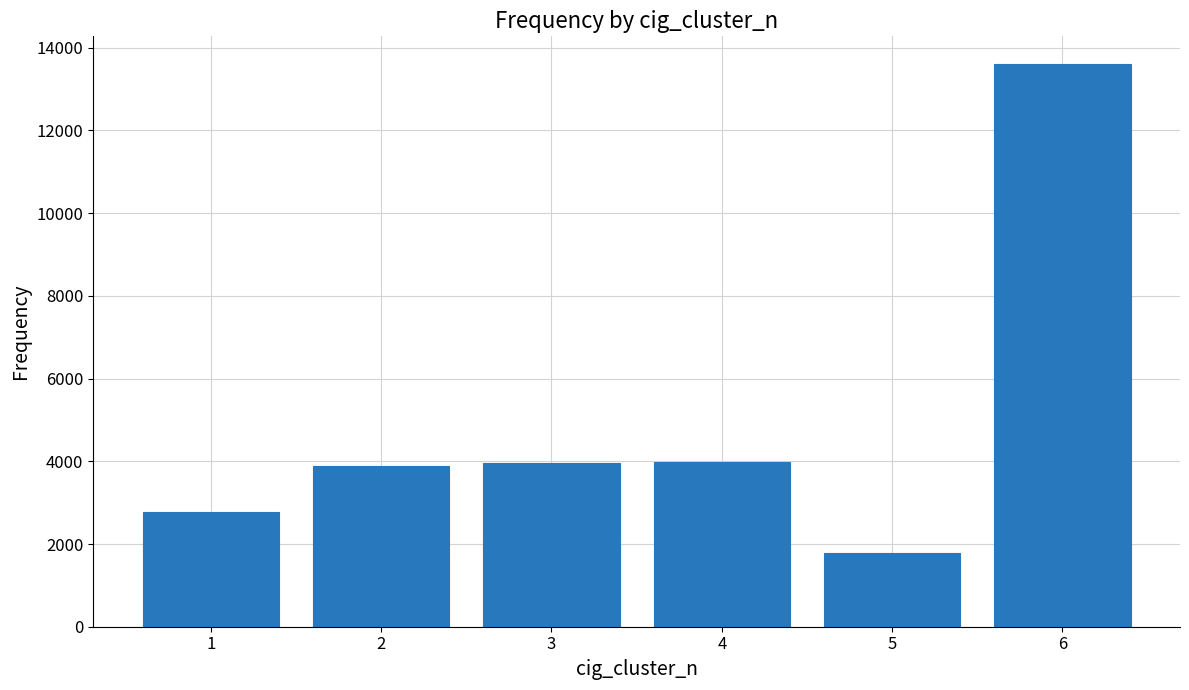

What is the average value?

5000